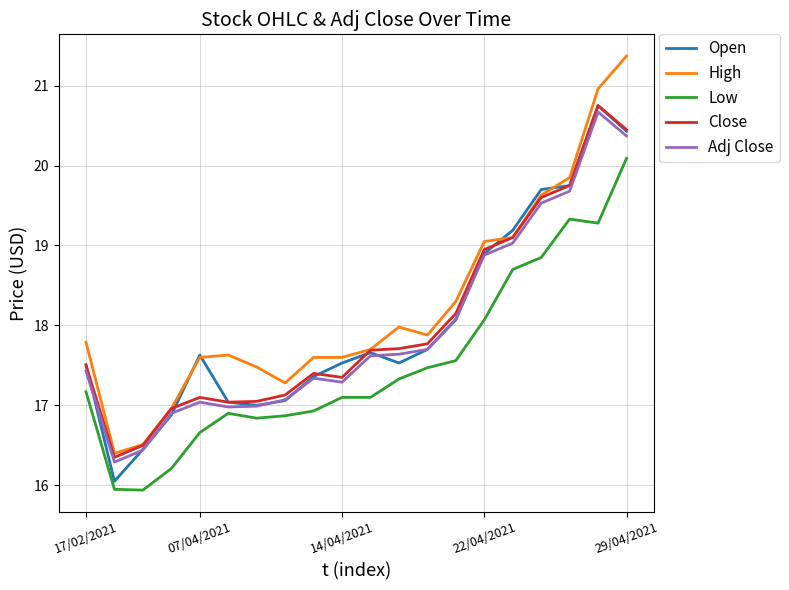

What is the greatest value displayed?

21.4